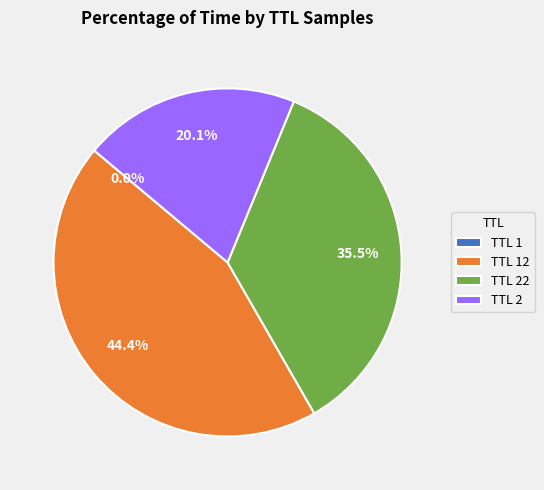

Approximately how many times larger is the value at TTL 22 compared to TTL 2?

1.8